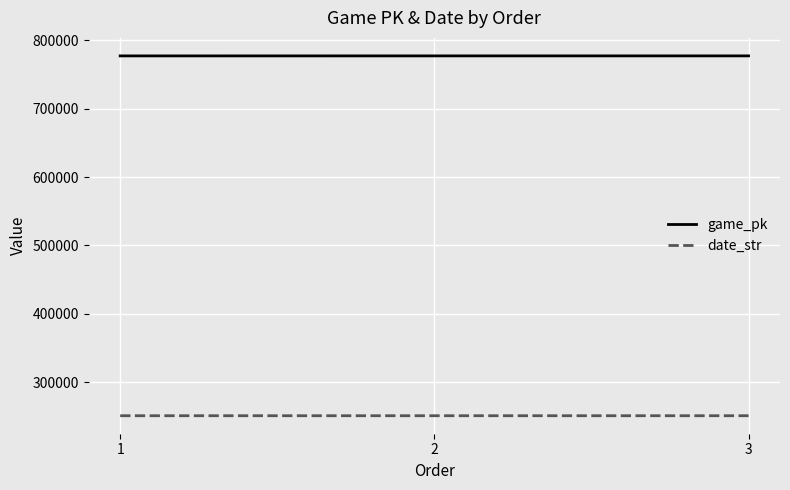

What is the sum of the game_pk values at 3 and 2?

1554887